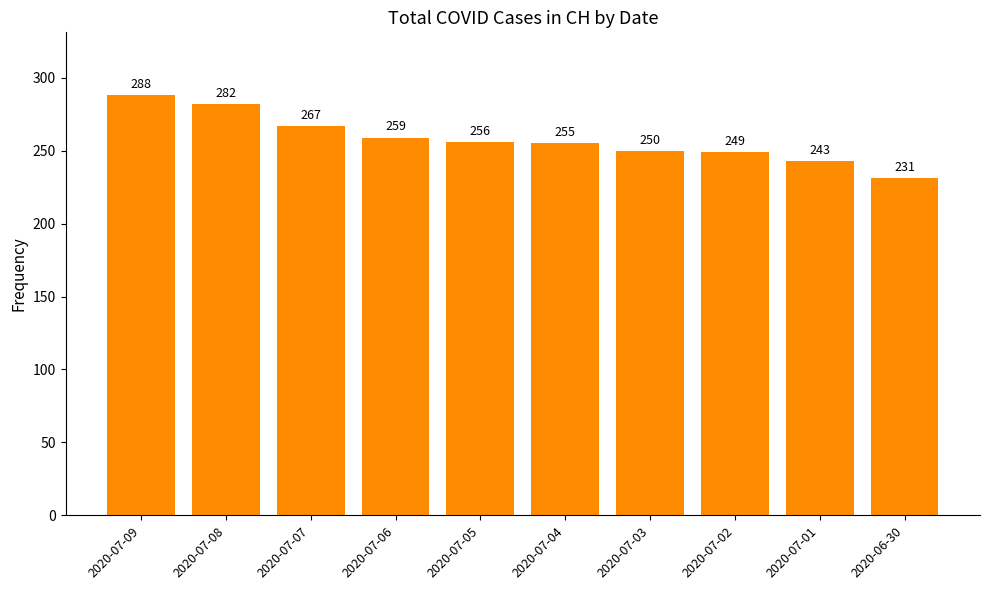

What is the label of the 8th bar from the right?

2020-07-07